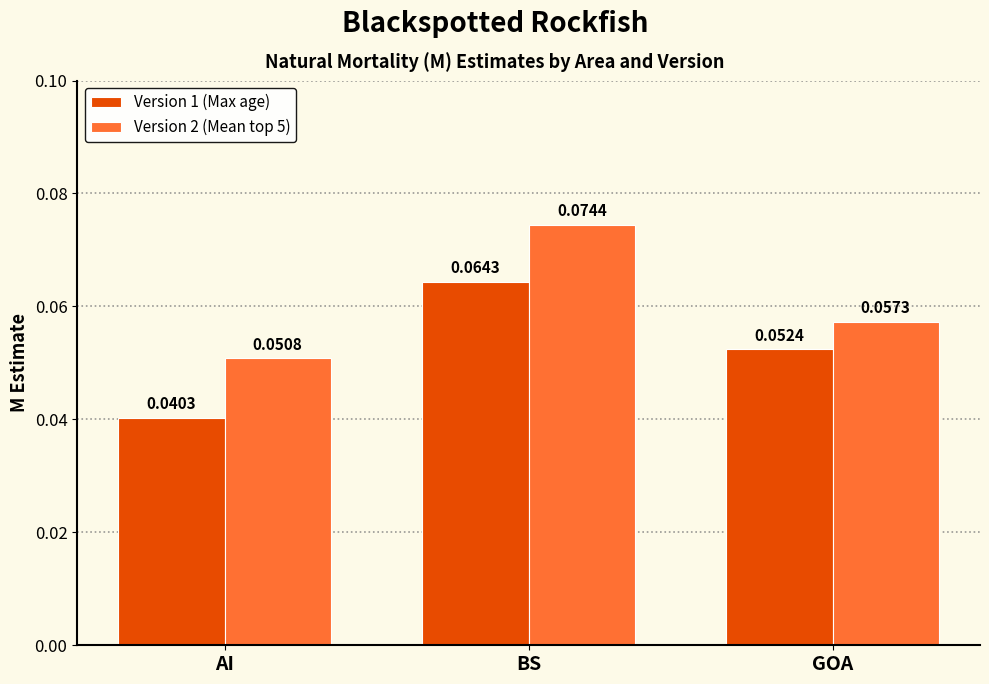

Which series changed the most between AI and BS?

Version 1 (Max age)